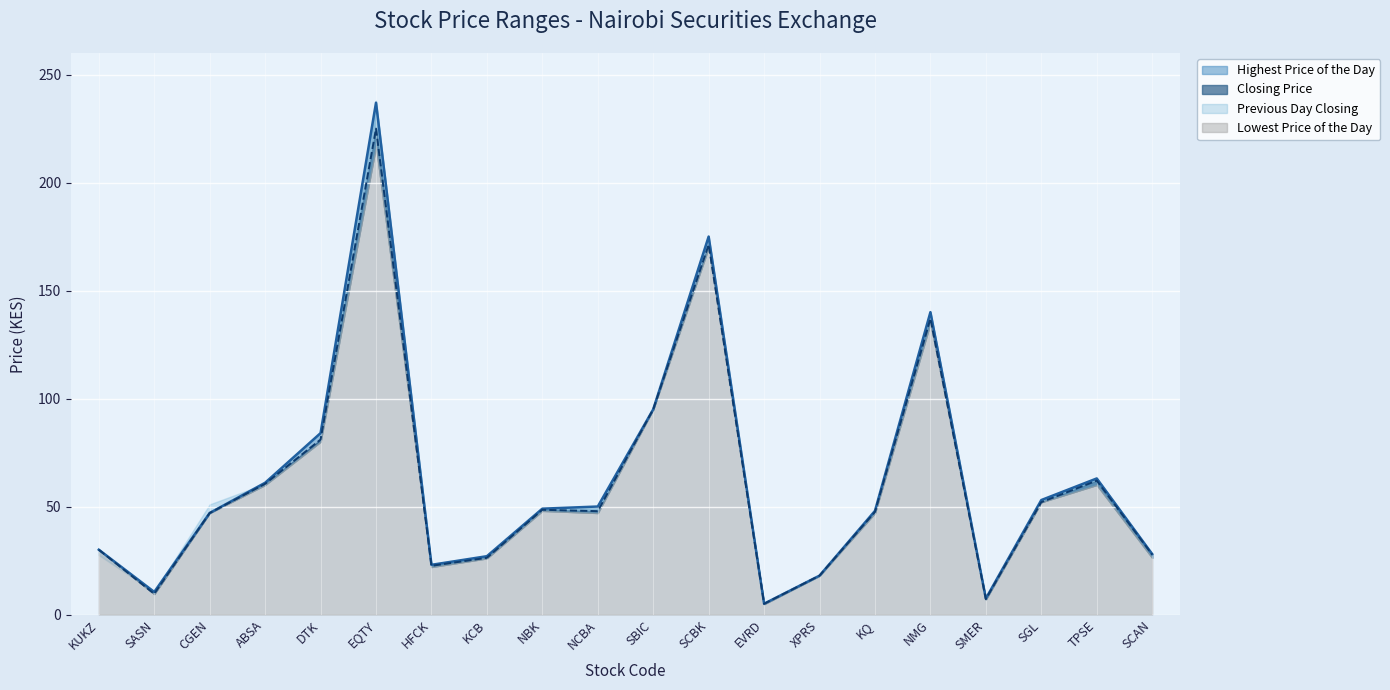

At which category does Highest Price of the Day reach its first local peak?

EQTY